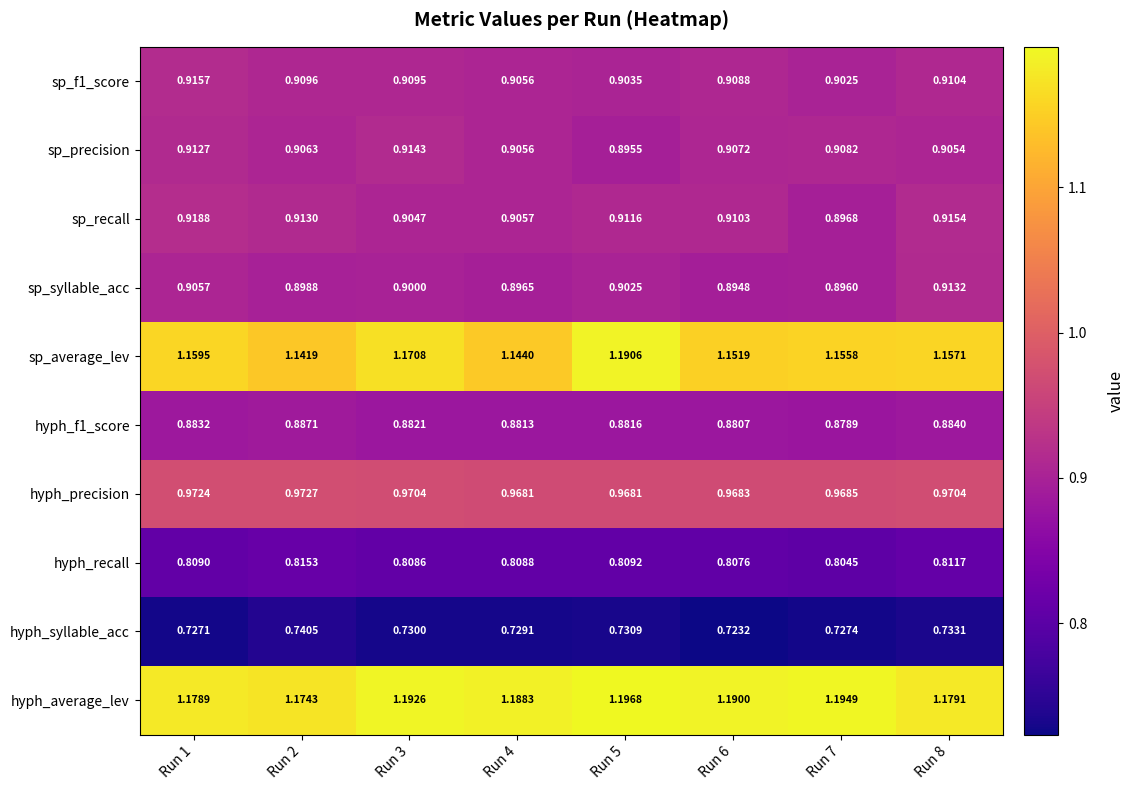

Is the value of hyph_average_lev at Run 7 greater than the value of sp_syllable_acc at Run 4?

Yes